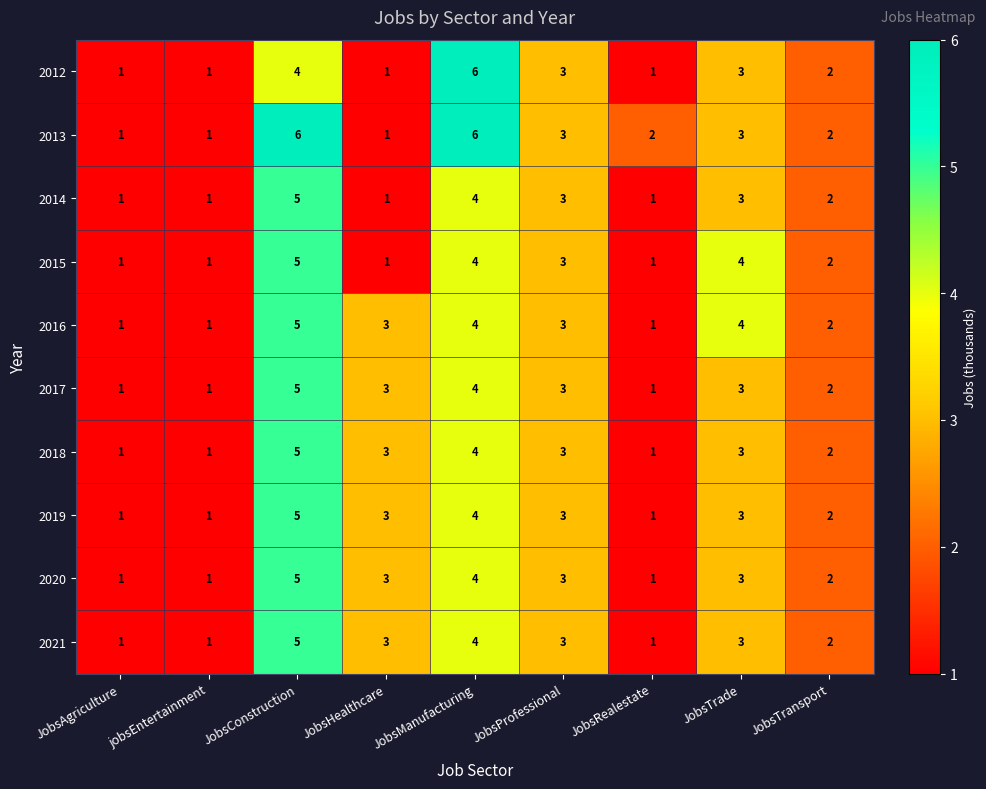

Count the 2015 values in the range 1 to 4.

8